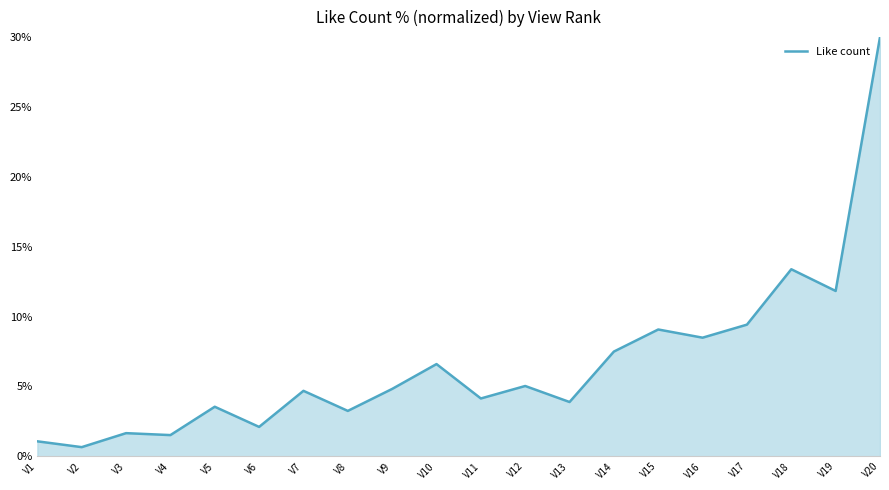

Which label corresponds to the largest value in the chart?

V20